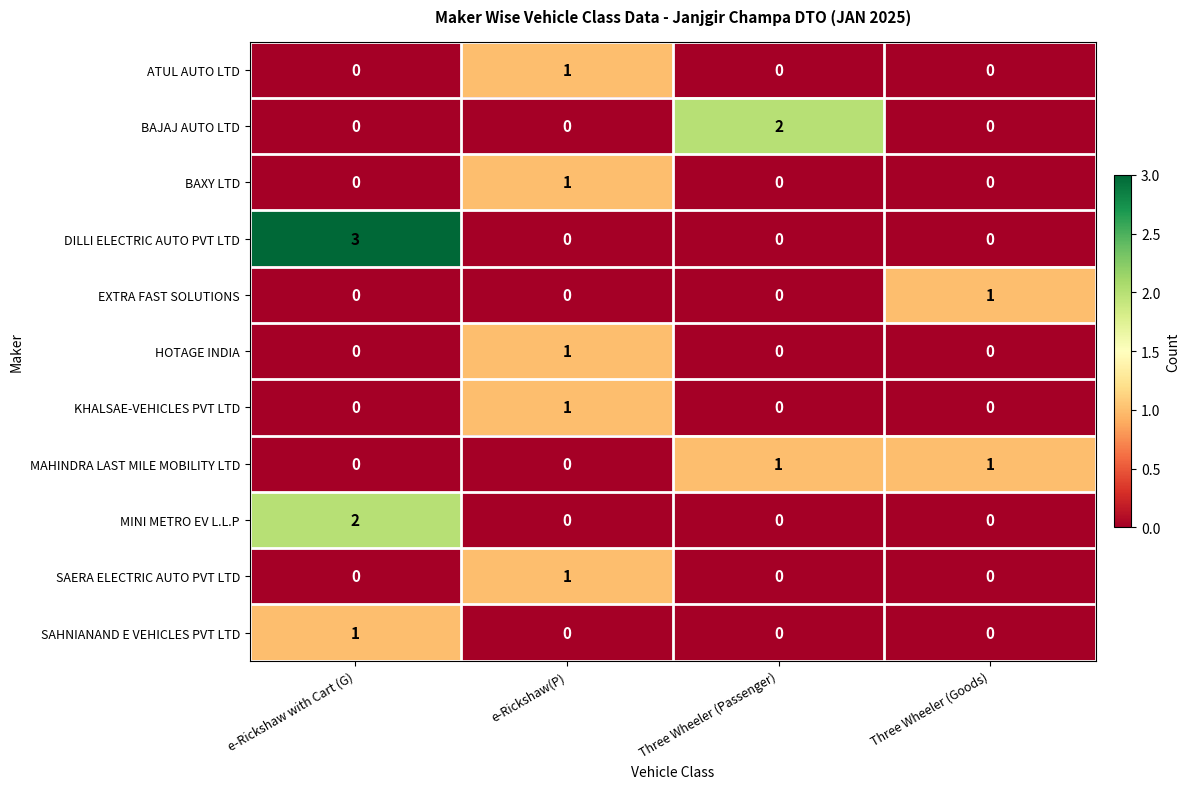

At which category does the chart reach its peak across all series?

e-Rickshaw with Cart (G)